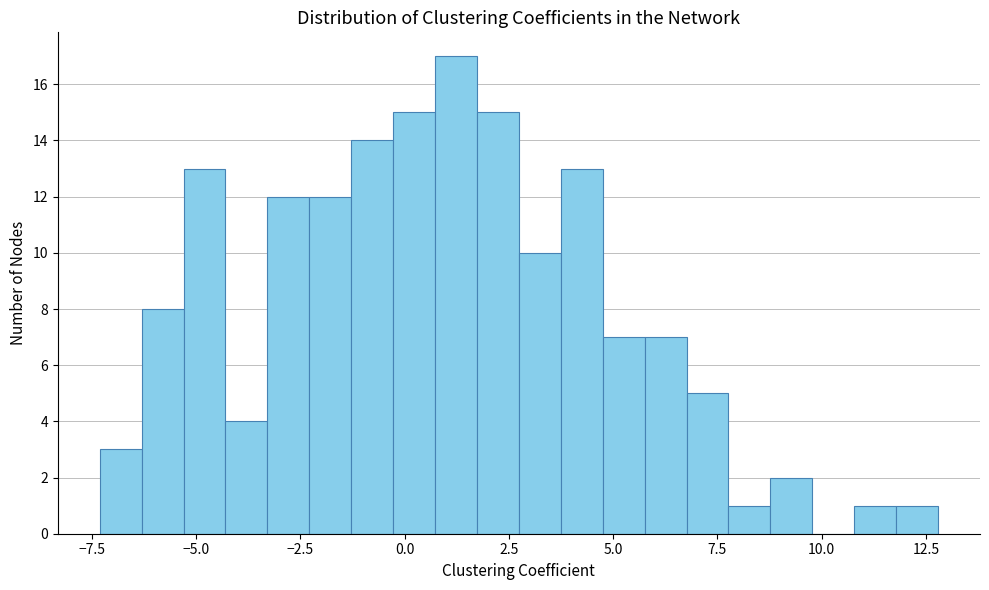

Around what value on the x-axis is the tallest bar? Give the approximate position of its centre, as read against the axis.

1.0